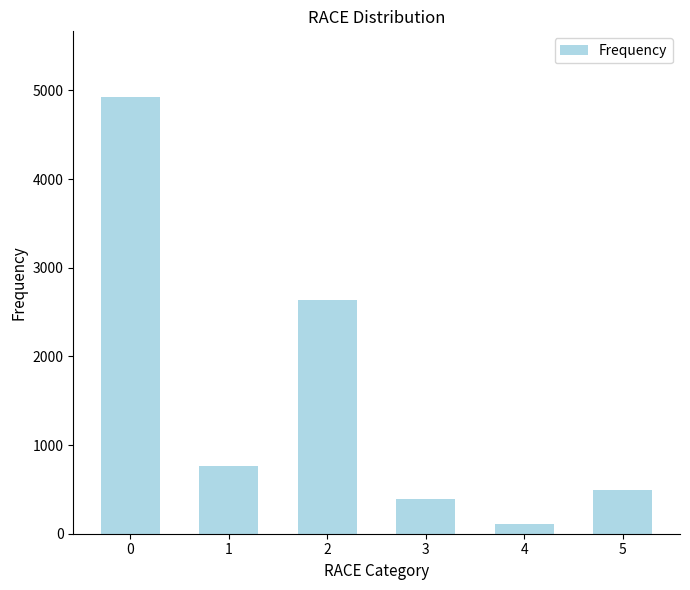

What is the difference between the values at 2 and 0?

2288